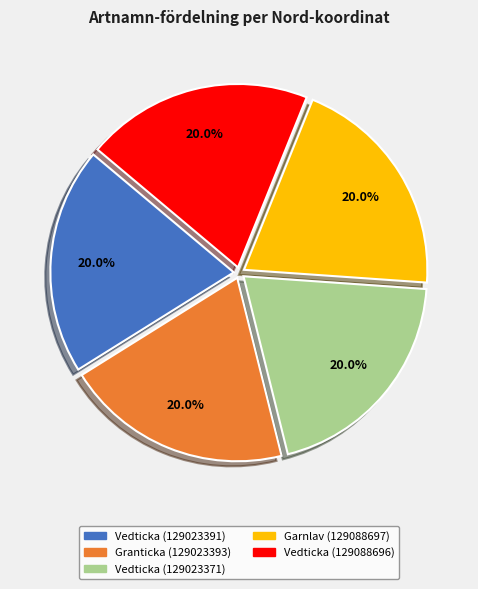

To the nearest percent, what portion does Vedticka (129023391) represent?

20%